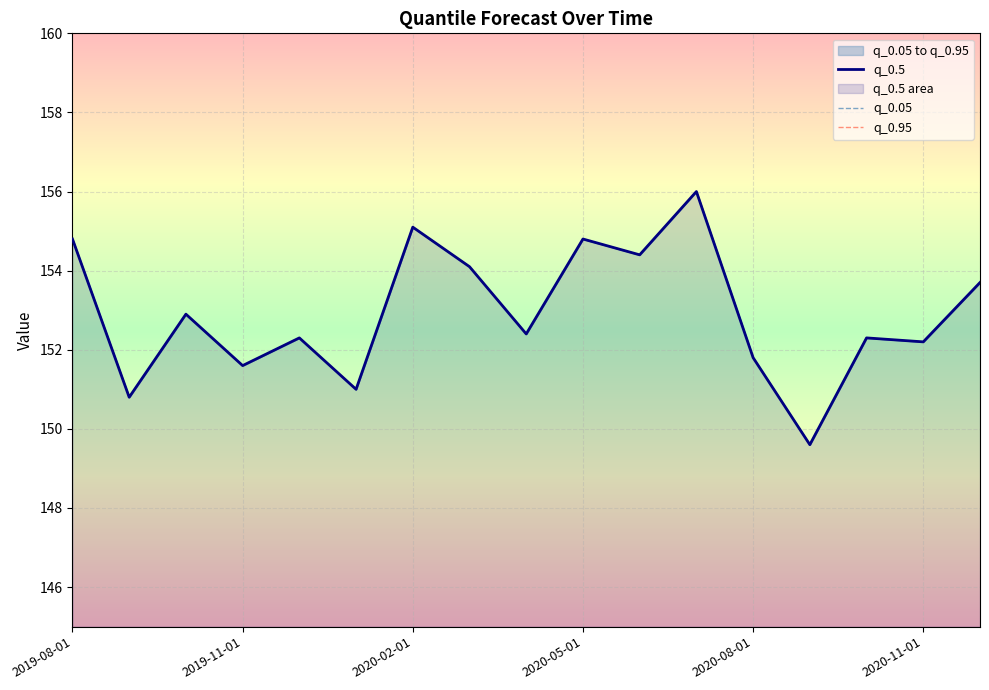

At how many categories does at least one series exceed 151?

14